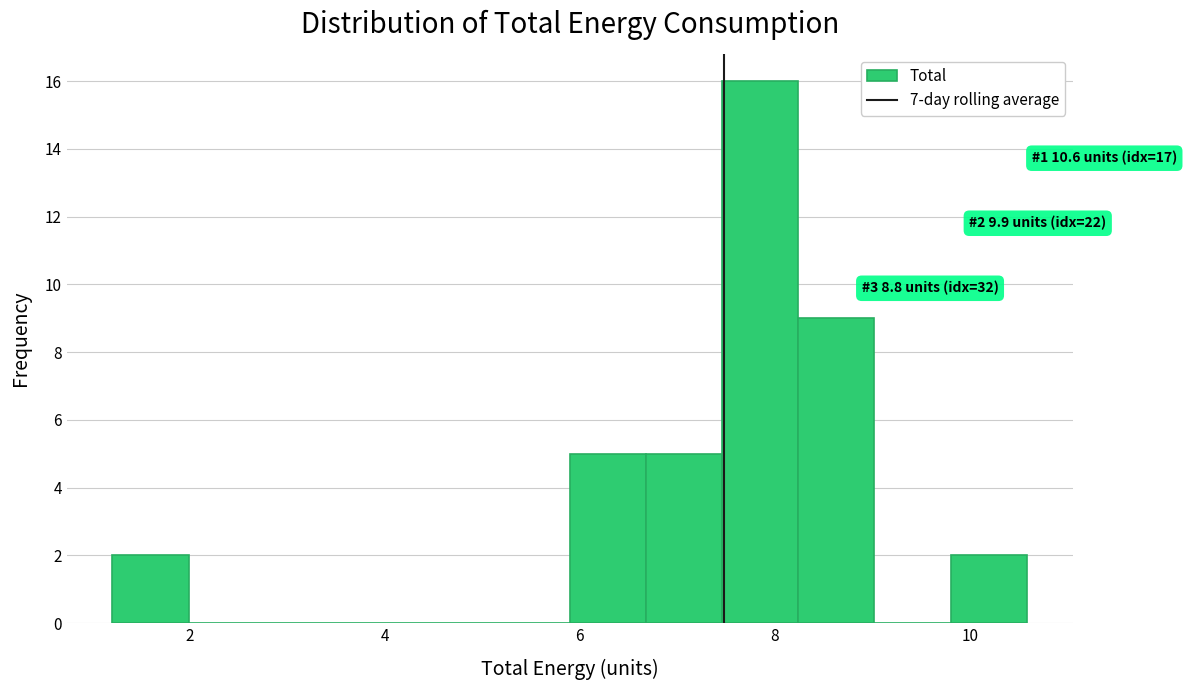

Read against the x-axis, roughly where is the centre of the tallest bar?

7.8